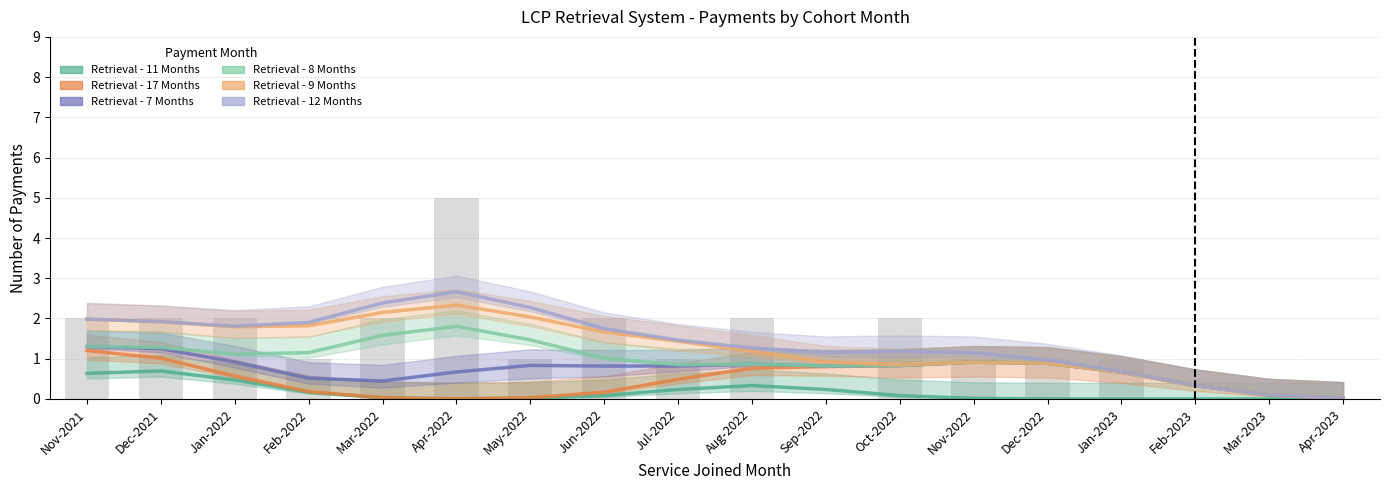

At Dec-2022, list the series in order from largest to smallest.

Retrieval - 12 Months, Retrieval - 9 Months, Retrieval - 17 Months, Retrieval - 7 Months, Retrieval - 8 Months, Retrieval - 11 Months